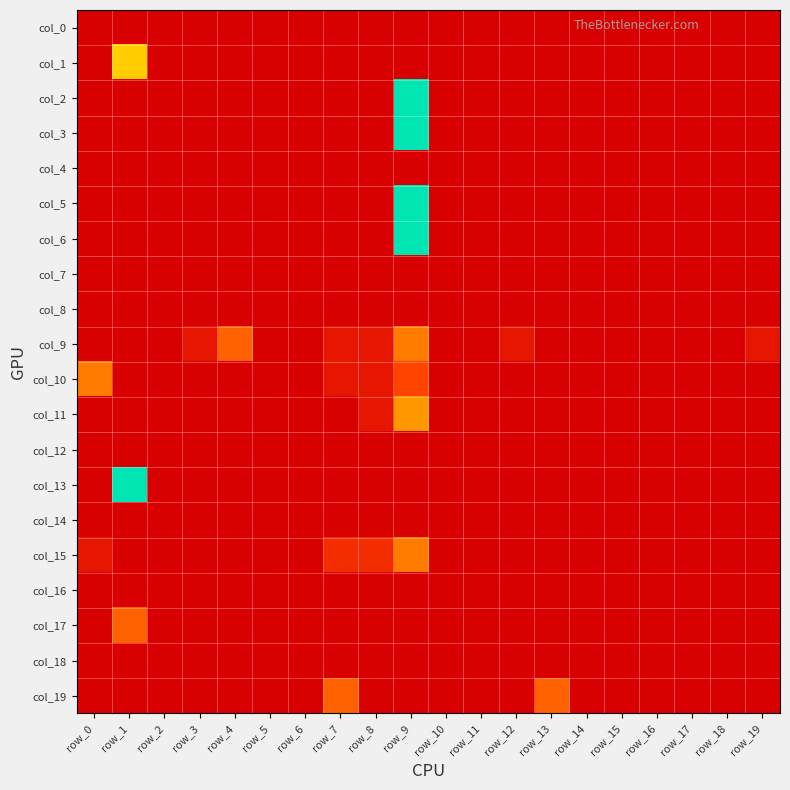

At which category is the sum across all series the highest?

row_9